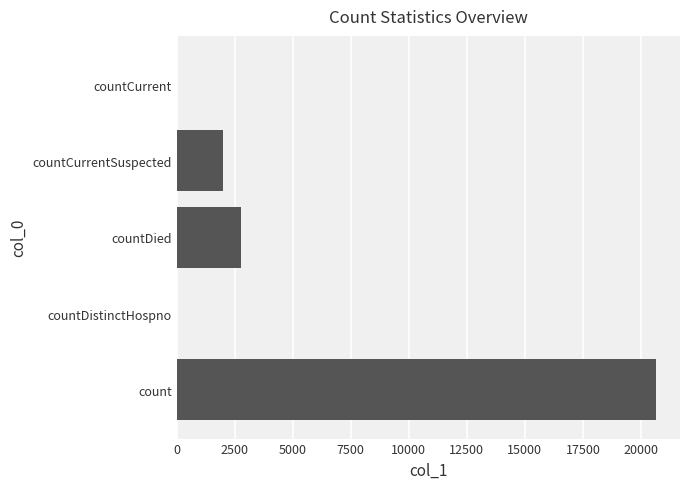

Which has a higher value, count or countCurrentSuspected?

count